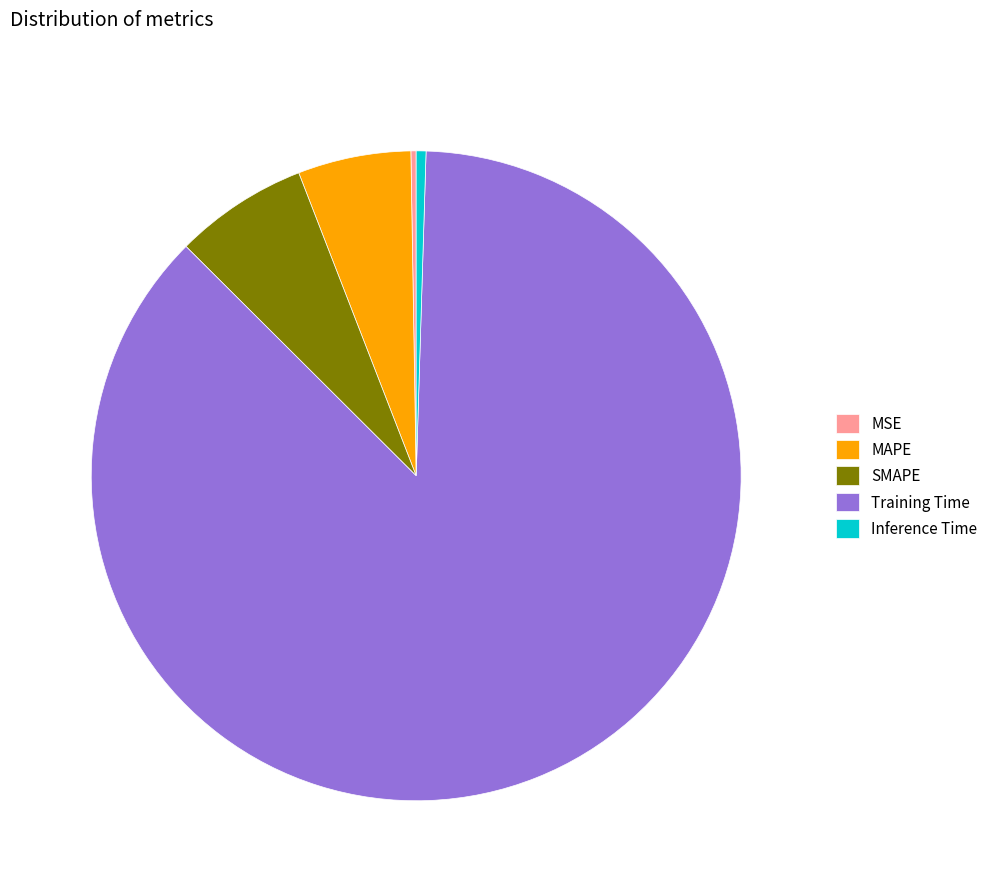

Which category has the biggest portion of the pie?

Training Time